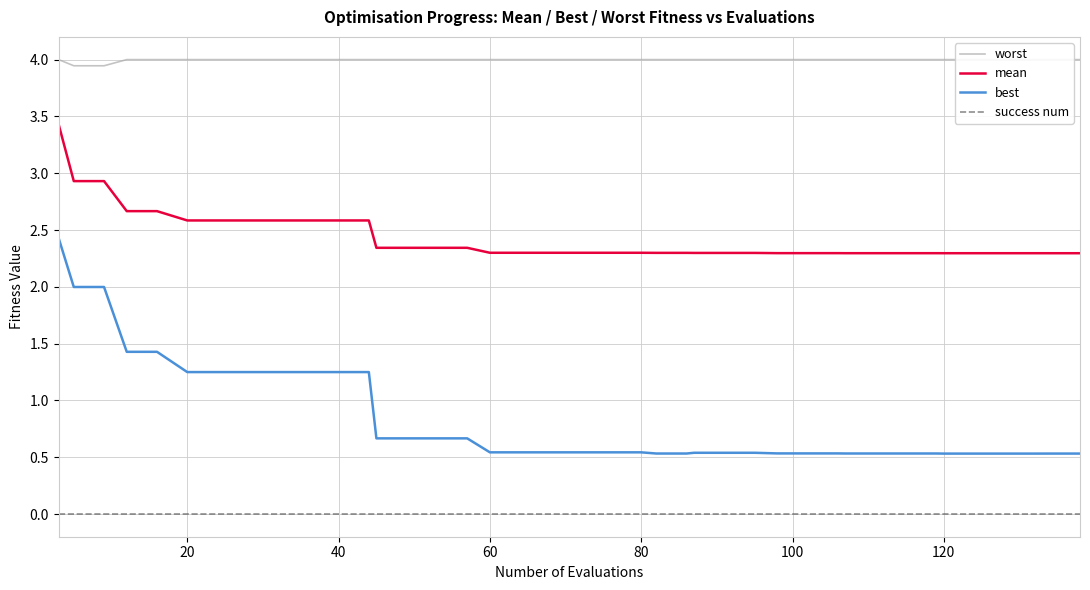

What is the value of the worst point at the 2nd from the left?

3.9